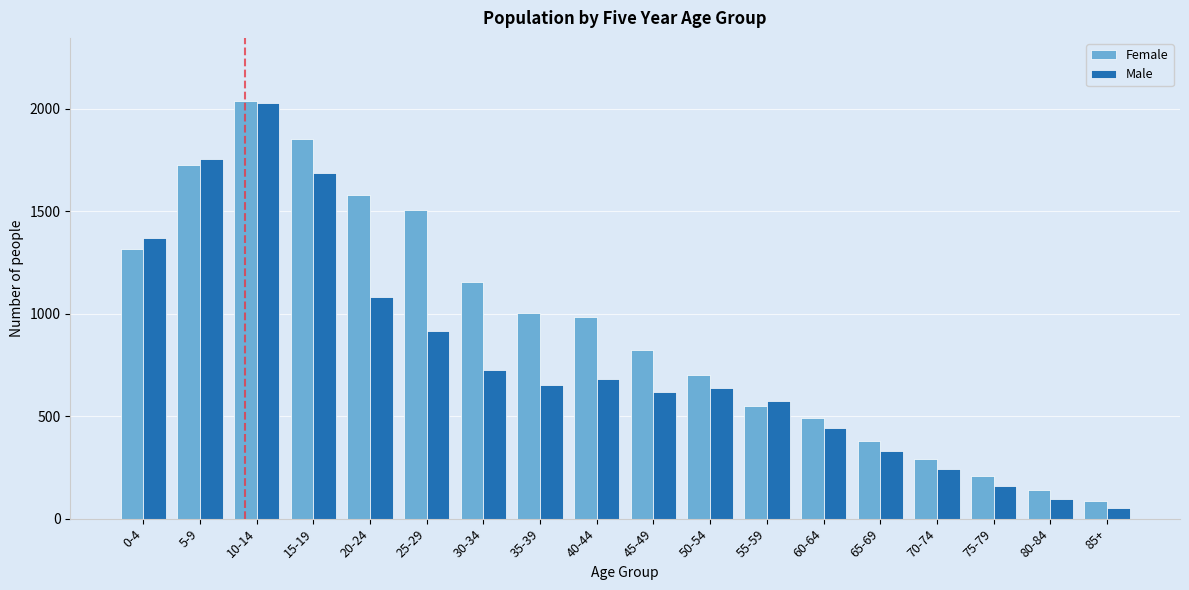

Which series has the widest spread of values?

Male